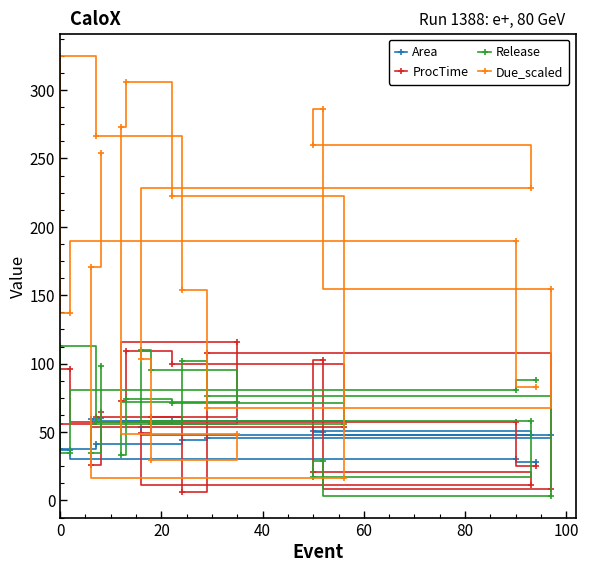

Which series has the largest range (max minus min)?

Due_scaled